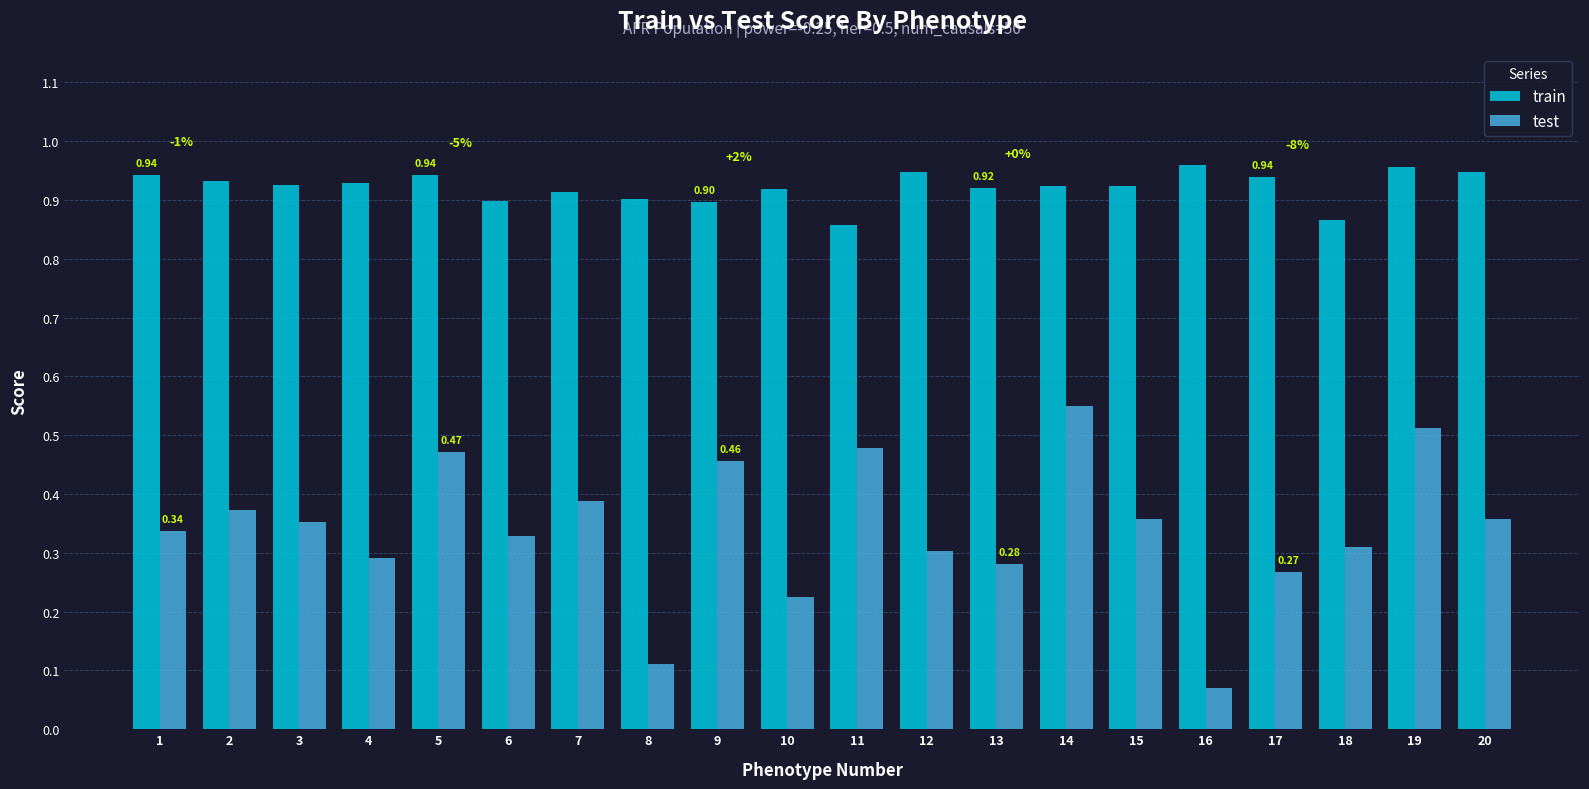

Is the value of train at 14 greater than the value of test at 10?

Yes